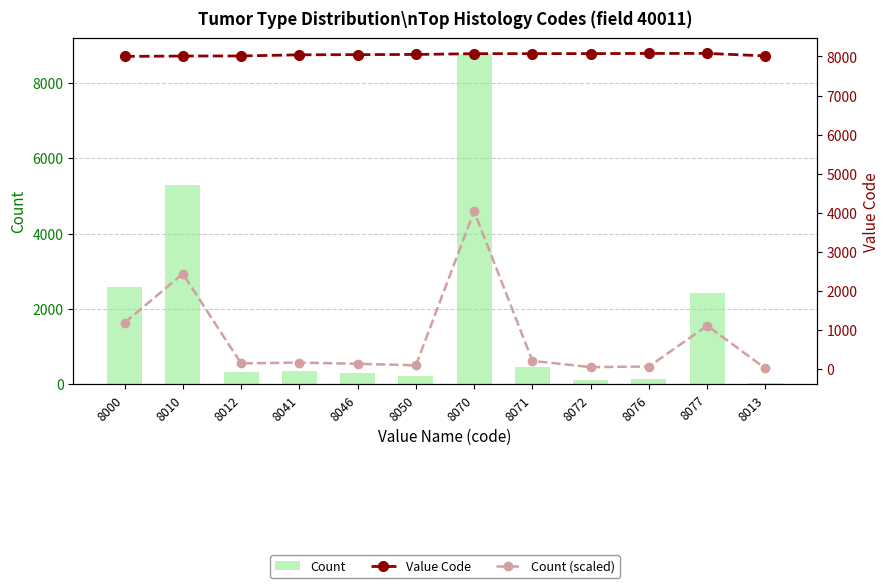

Count the number of categories in the chart.

12